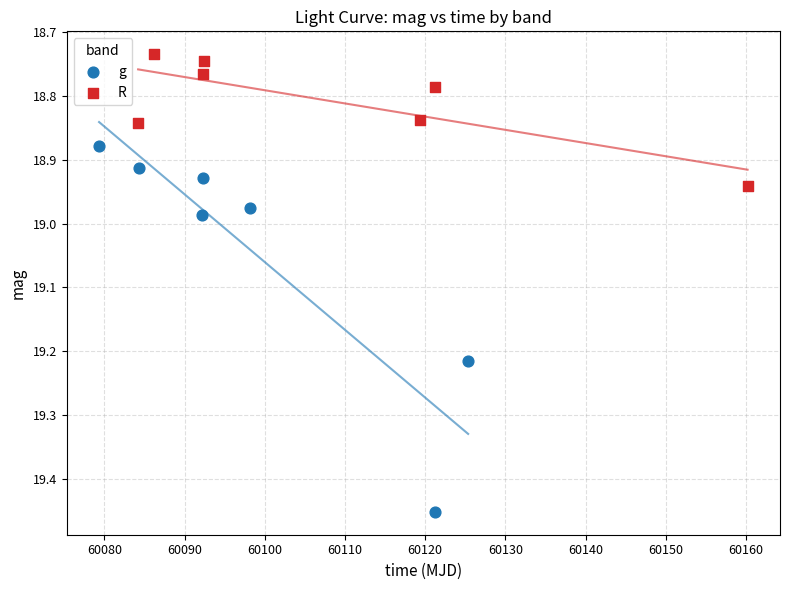

Which series contains the lowest Y value?

R